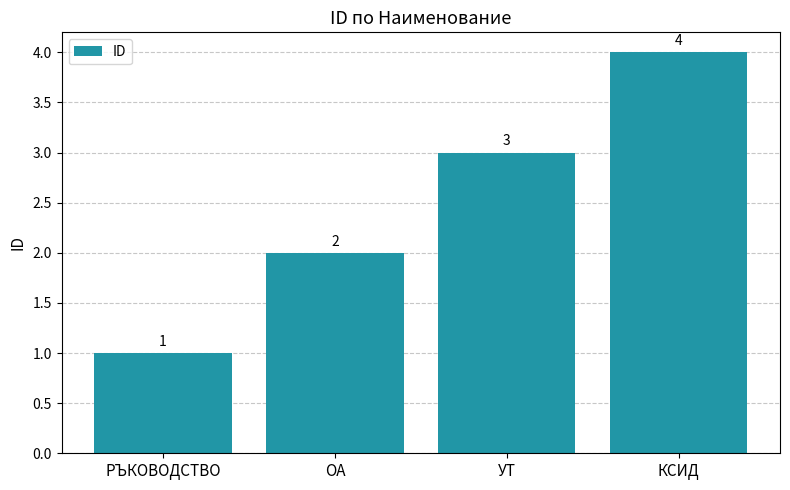

What is the value of the 2nd bar from the left?

2